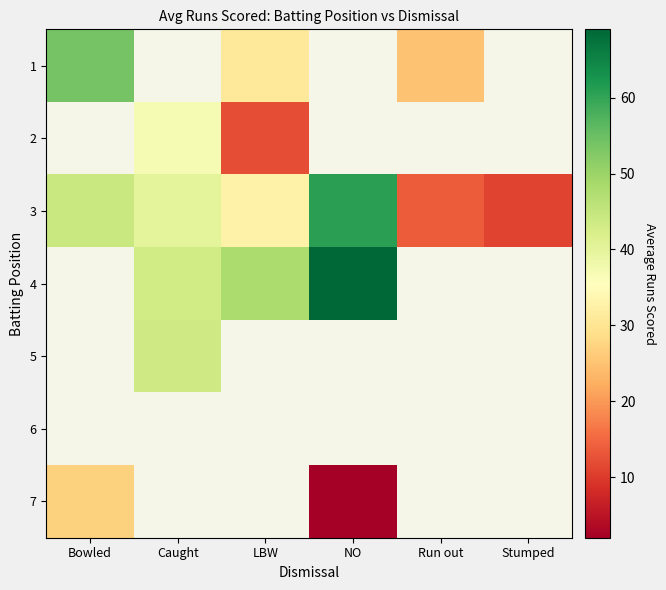

Which series has the largest total across all categories?

3